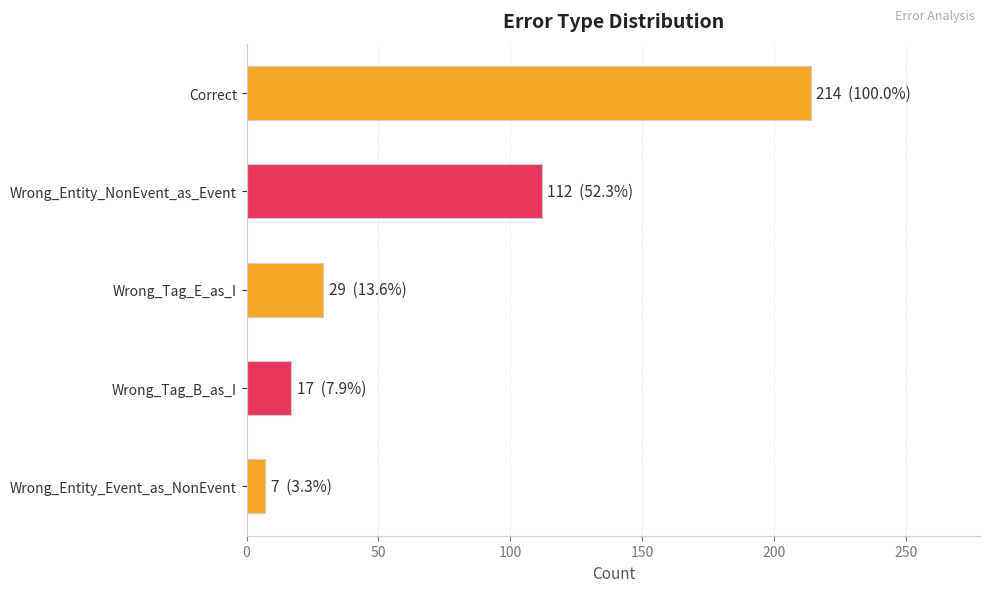

Reading top to bottom, extract all data points from this chart.

214	112	29	17	7